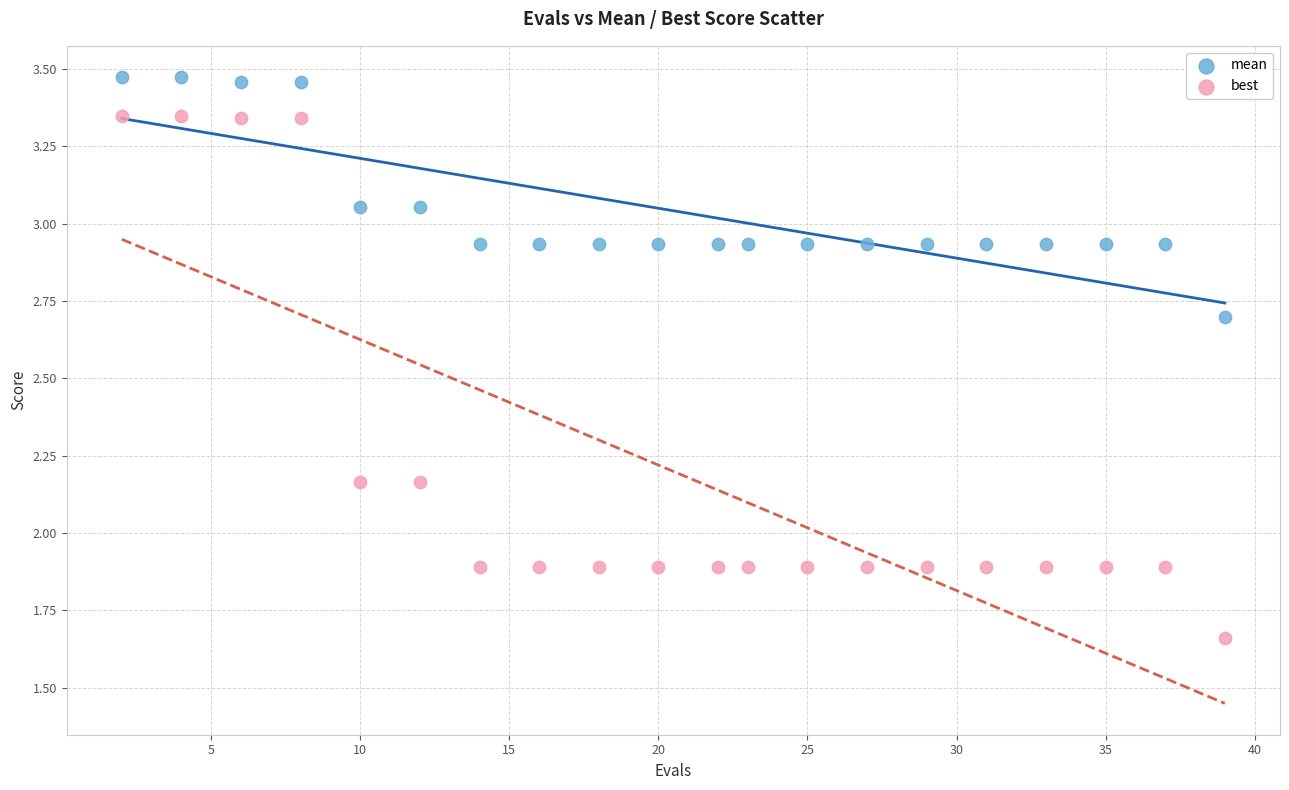

Which series has the largest Y range (max minus min)?

best